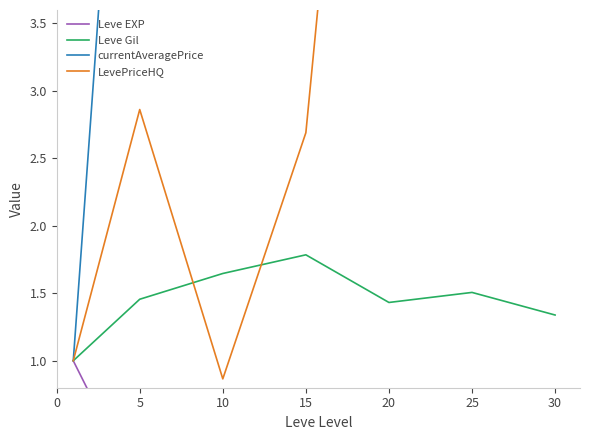

Which series changed the most between 20 and 30?

currentAveragePrice